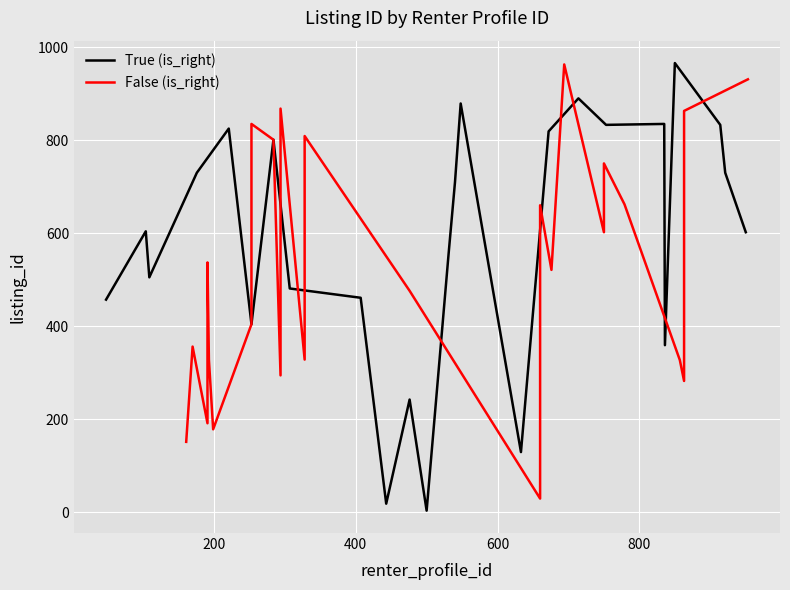

What is the difference between the maximum and minimum values in the True (is_right) series?

963